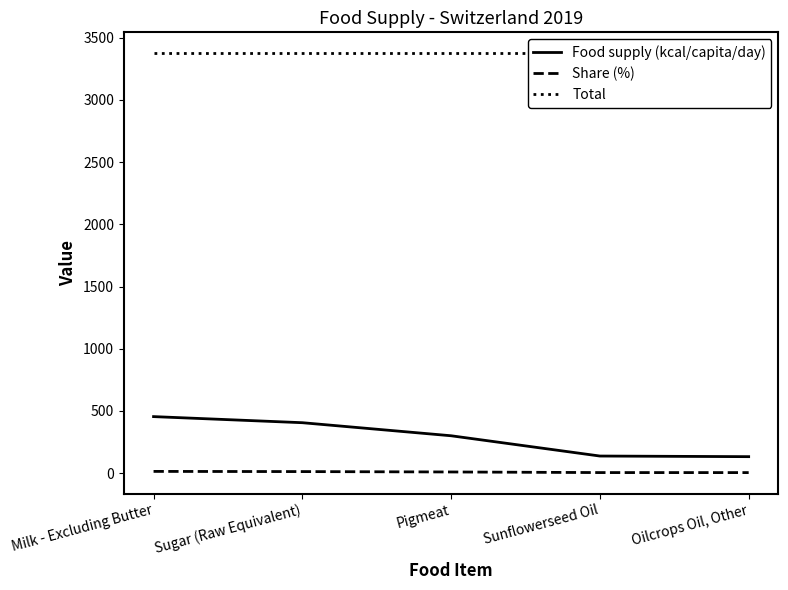

Is the value of Share (%) at Sunflowerseed Oil greater than the value of Total at Sunflowerseed Oil?

No